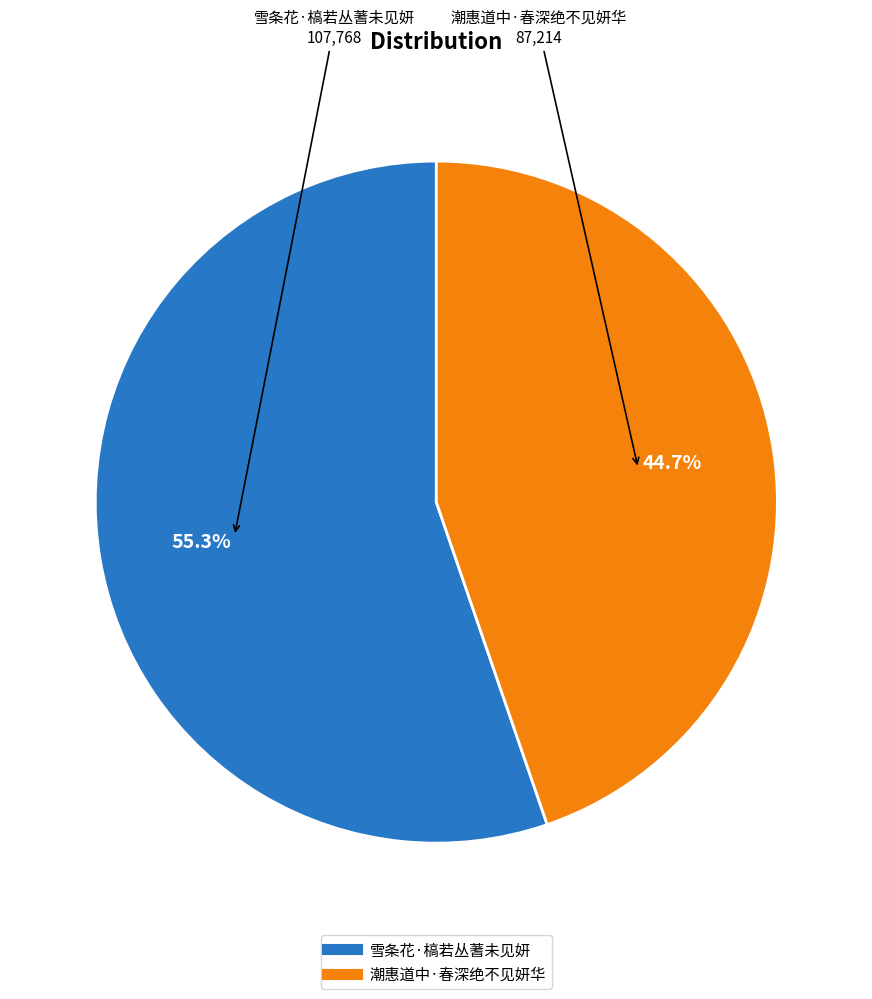

What is the total percentage of 潮惠道中·春深绝不见妍华 and 雪条花·槁若丛蓍未见妍?

100.0%